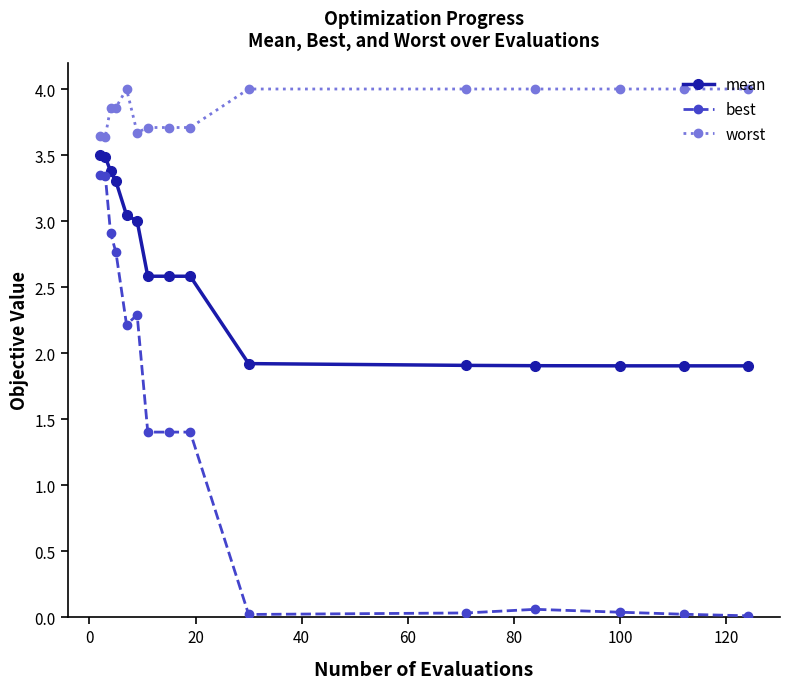

List the series in order of their overall mean, highest first.

worst, mean, best